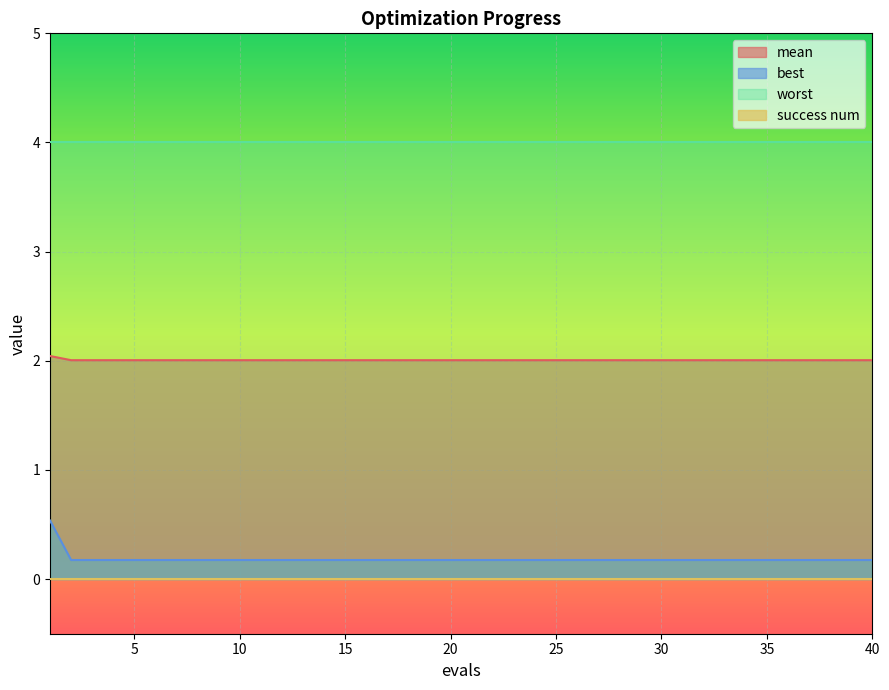

Count the number of data series in this chart.

4